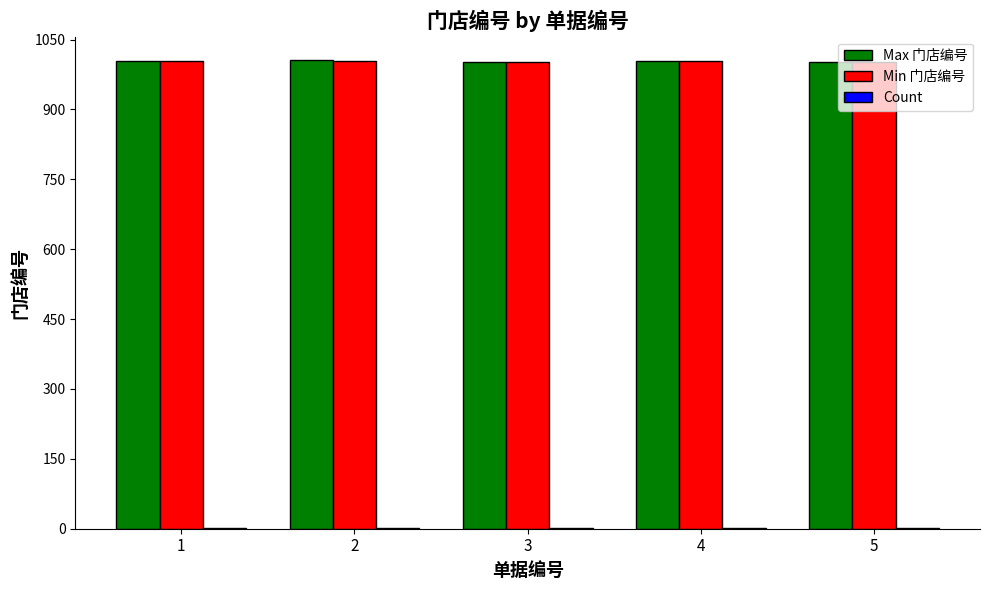

What is the highest value of the Max 门店编号 series?

1006